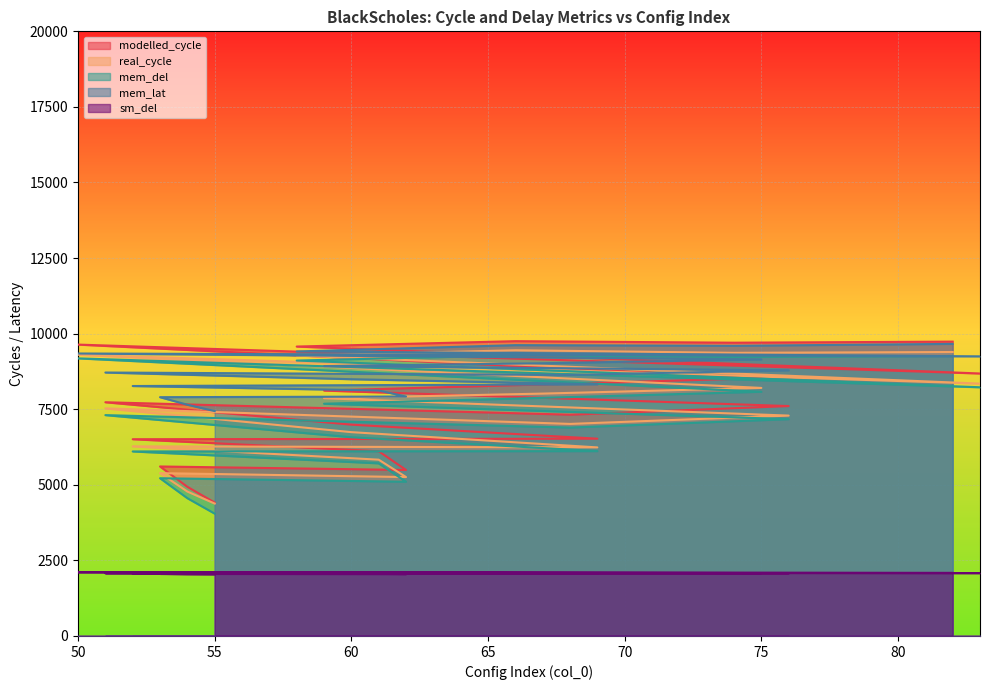

Where is mem_del nearest to the value 6664?

60